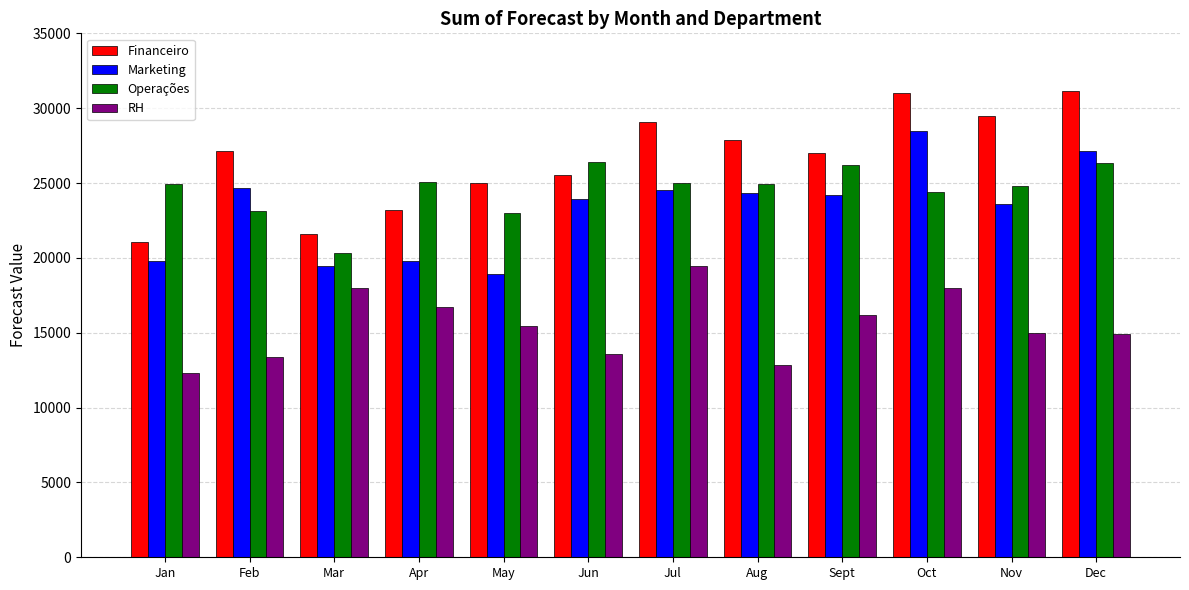

Which series has the largest range (max minus min)?

Financeiro